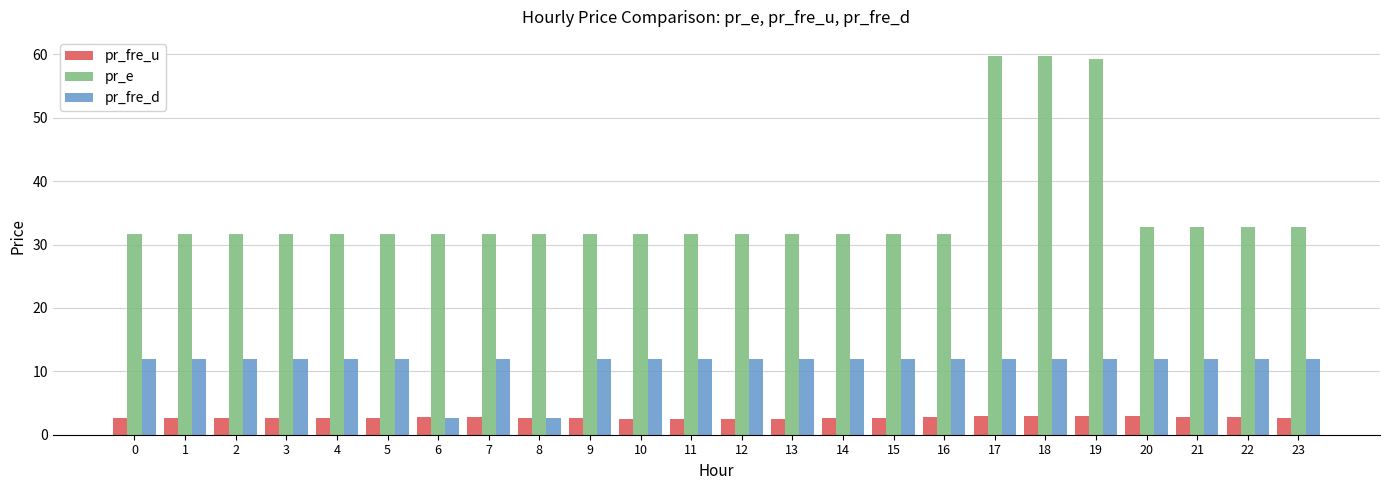

What is the total value across all series at 1?

46.3